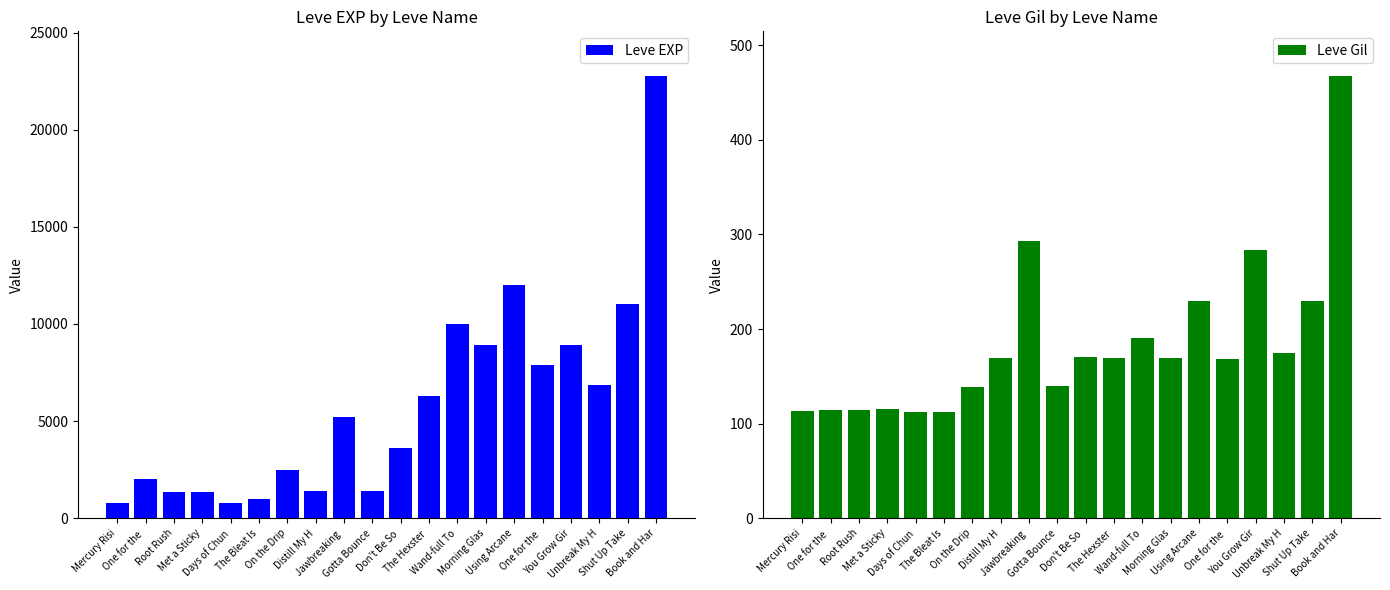

What is the difference between the maximum and minimum values in the Leve EXP series?

21990